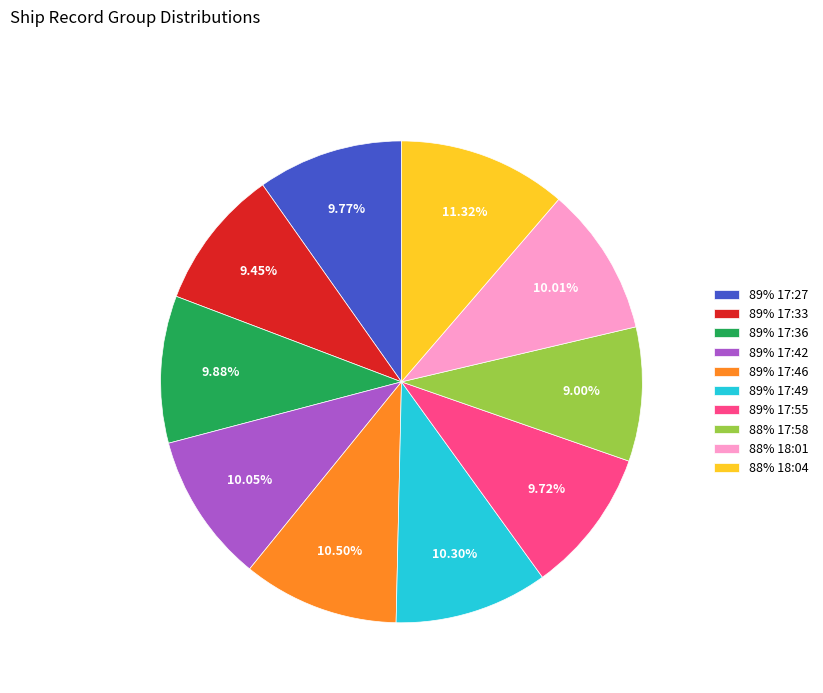

Does 89% 17:33 account for over 50% of the chart?

No